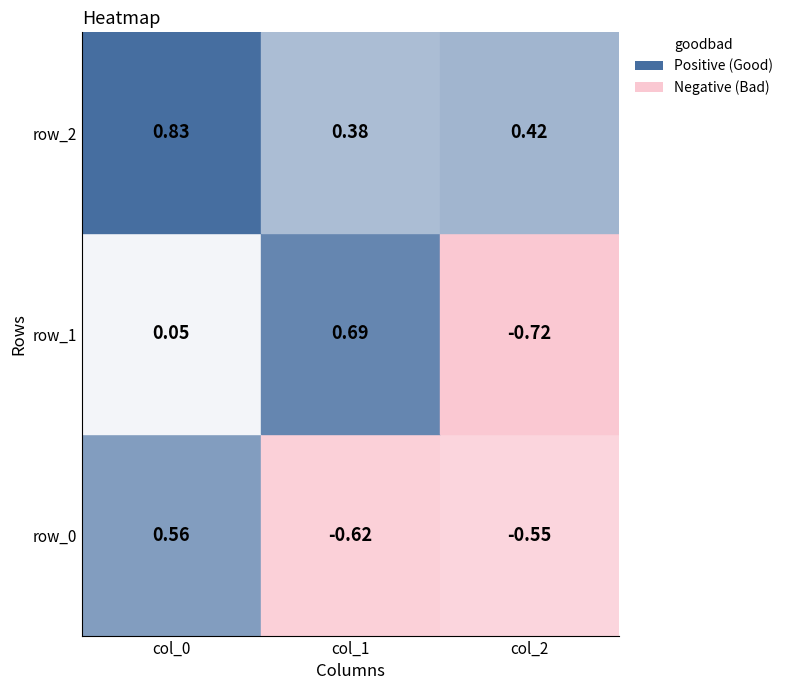

Which series changed the most between 0 and 1?

row_0